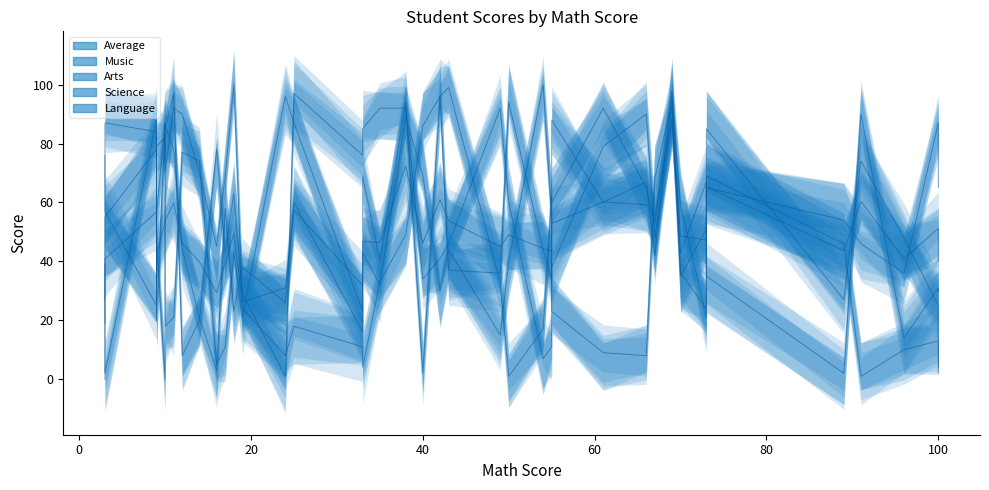

True or false: Music and Average cross at least once.

True